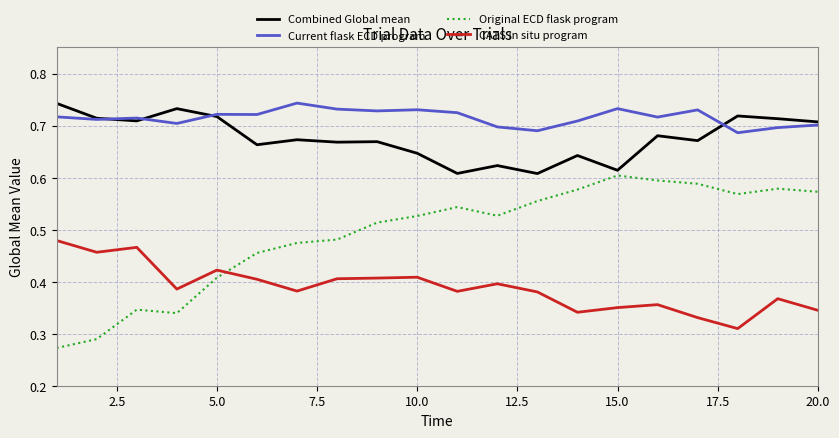

True or false: CATS in situ program and Original ECD flask program intersect in this chart.

True